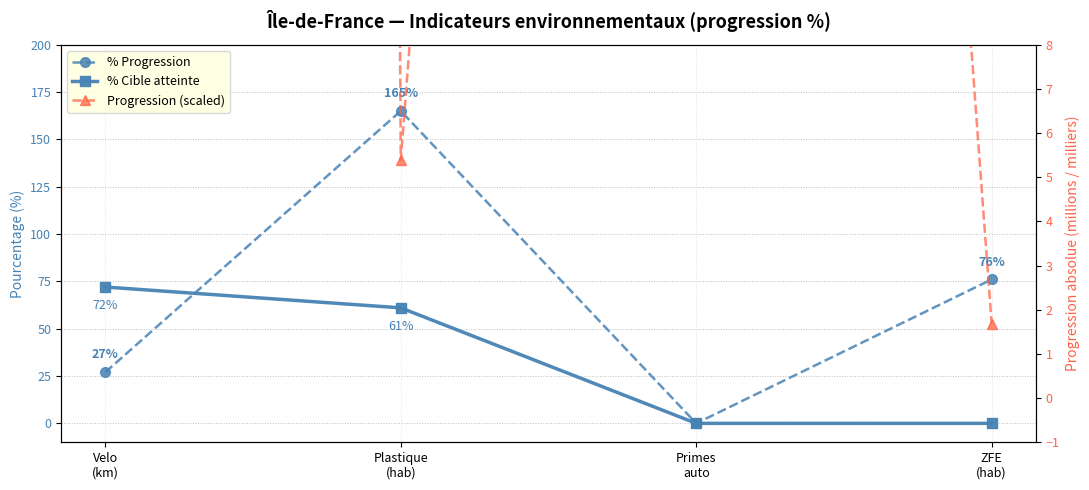

What is the label of the 2nd point from the left?

Plastique
(hab)